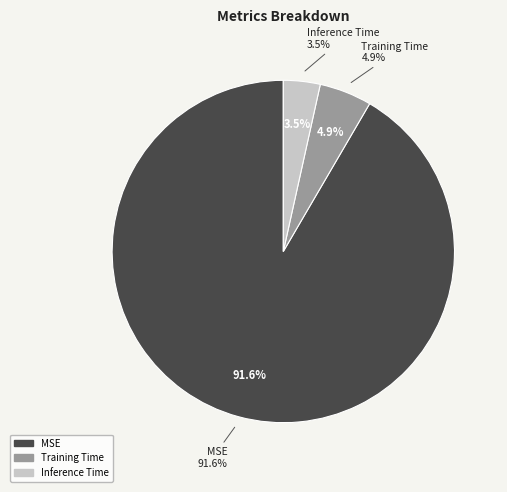

True or false: Training Time accounts for 12% of the total.

False